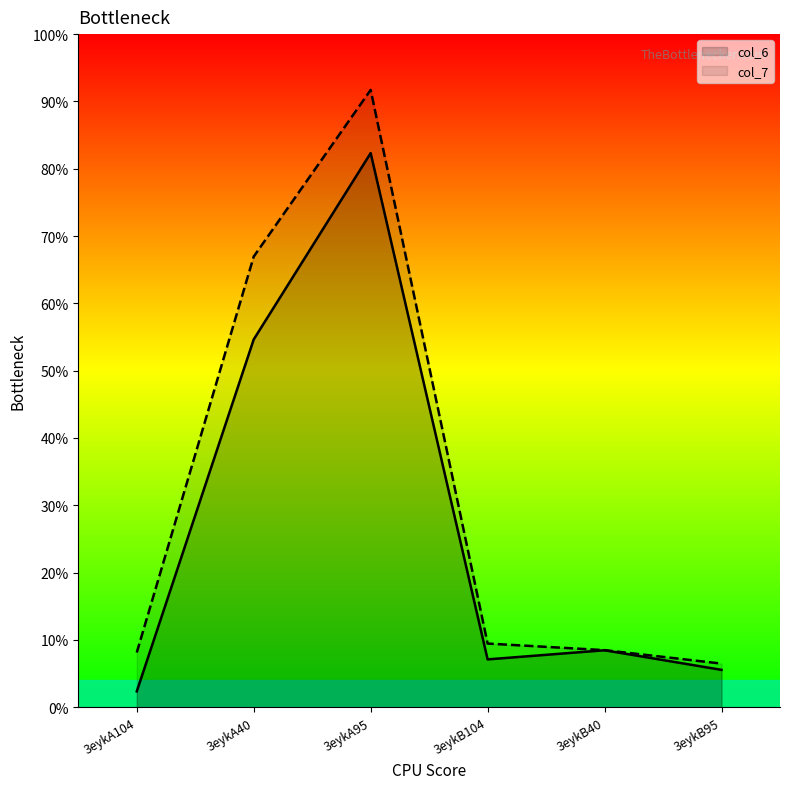

Between 3eykB104 and 3eykB95, which series saw the biggest shift?

col_7